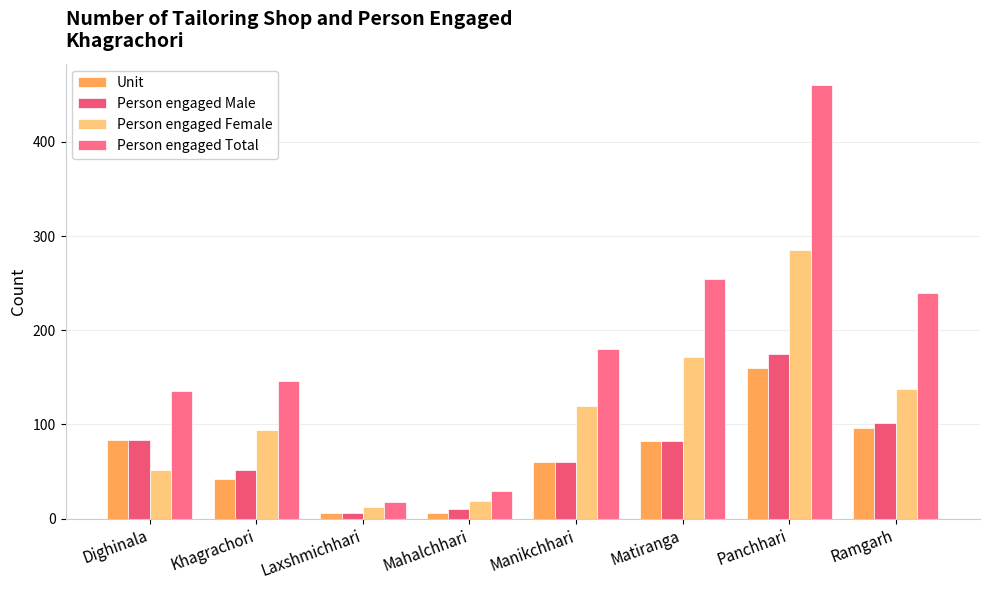

What is the lowest value of the Unit series?

6